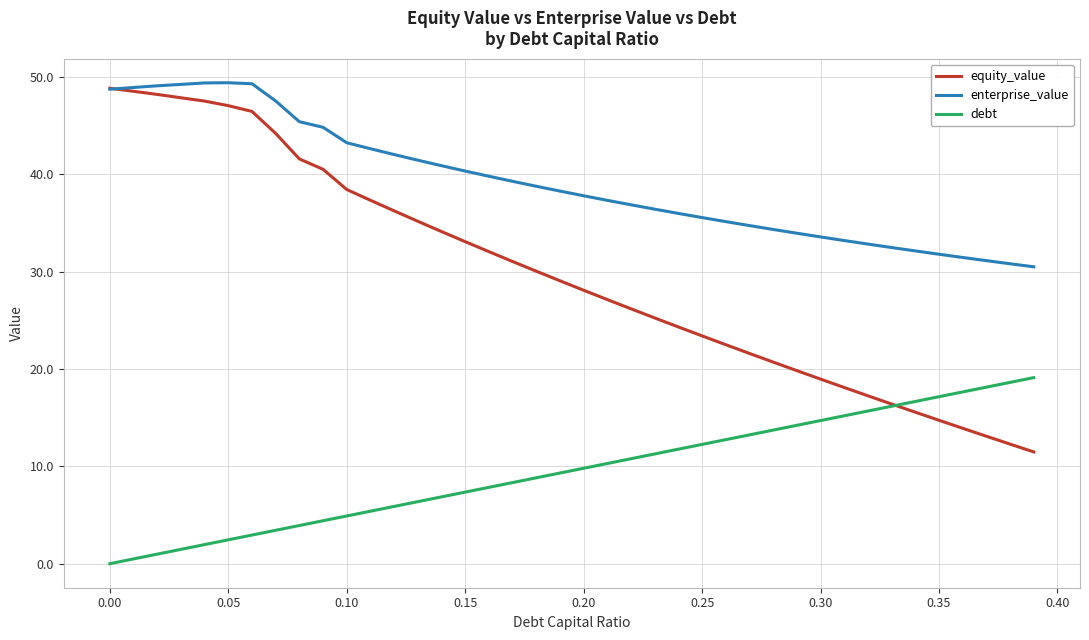

Which series has the largest total across all categories?

enterprise_value